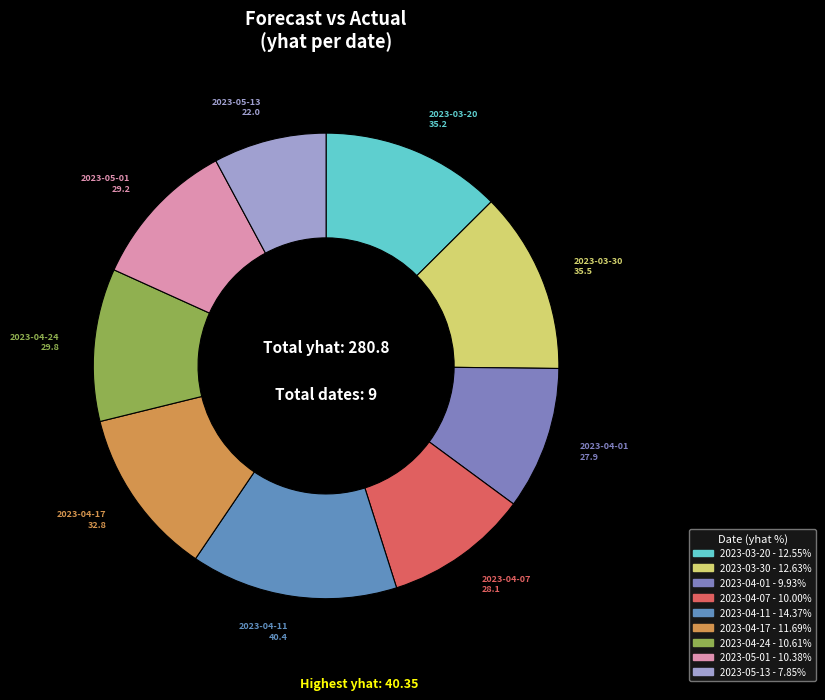

Which category has the smallest portion of the pie?

2023-05-13